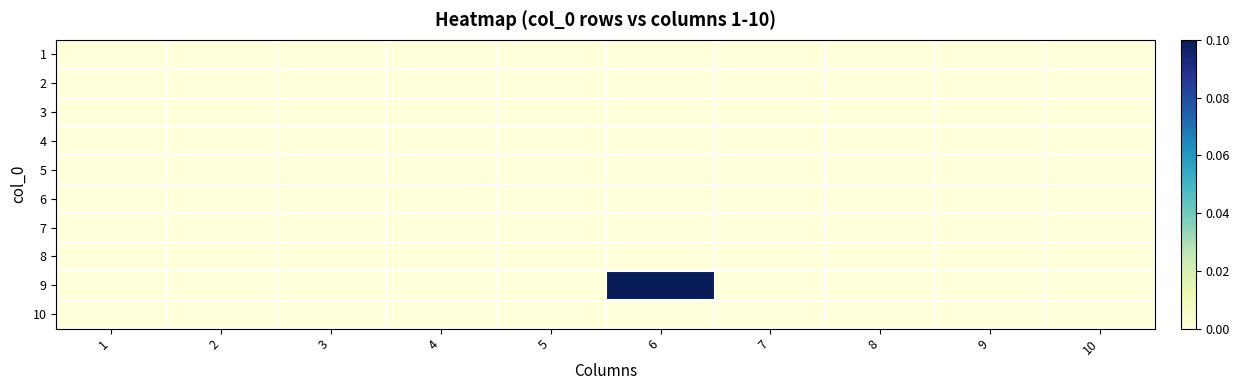

Which series has the widest spread of values?

9